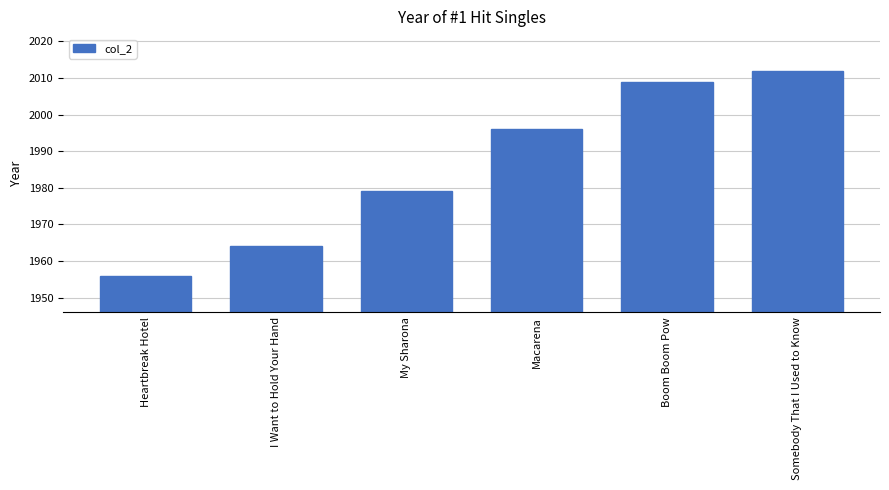

Is it true that the value at Heartbreak Hotel is 1190?

False